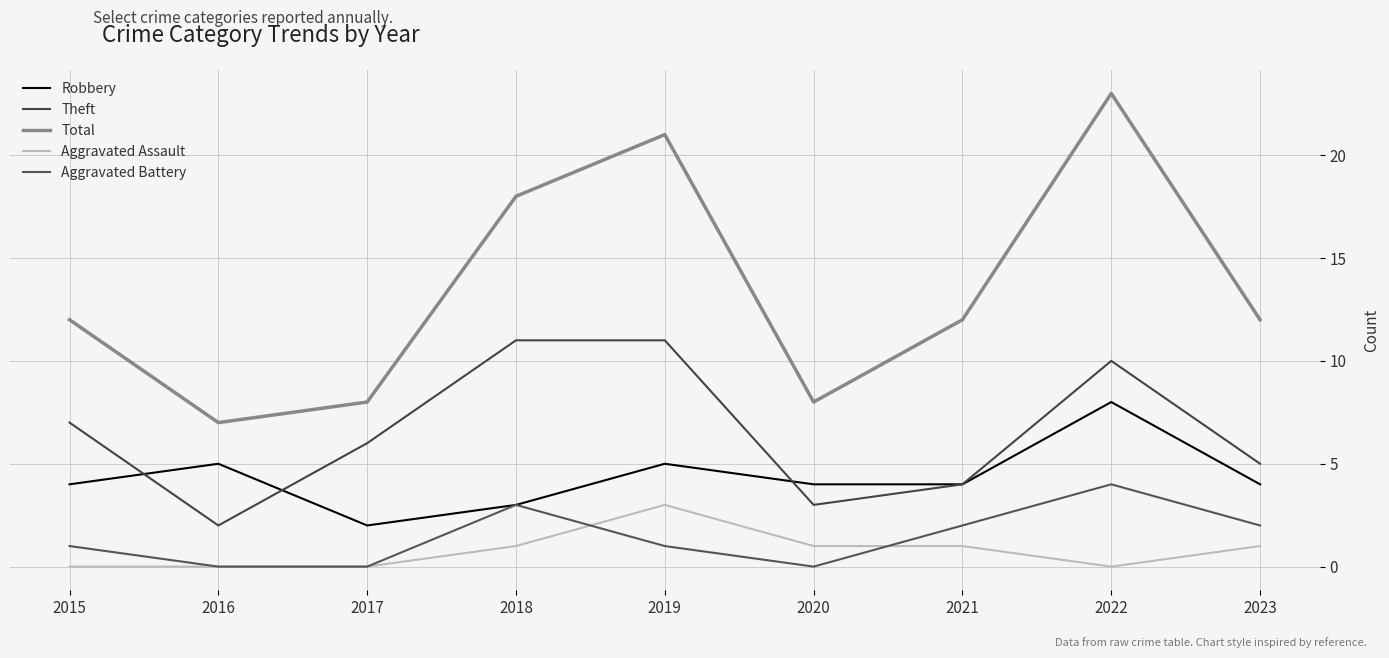

What value does the Total series have at 2023?

12